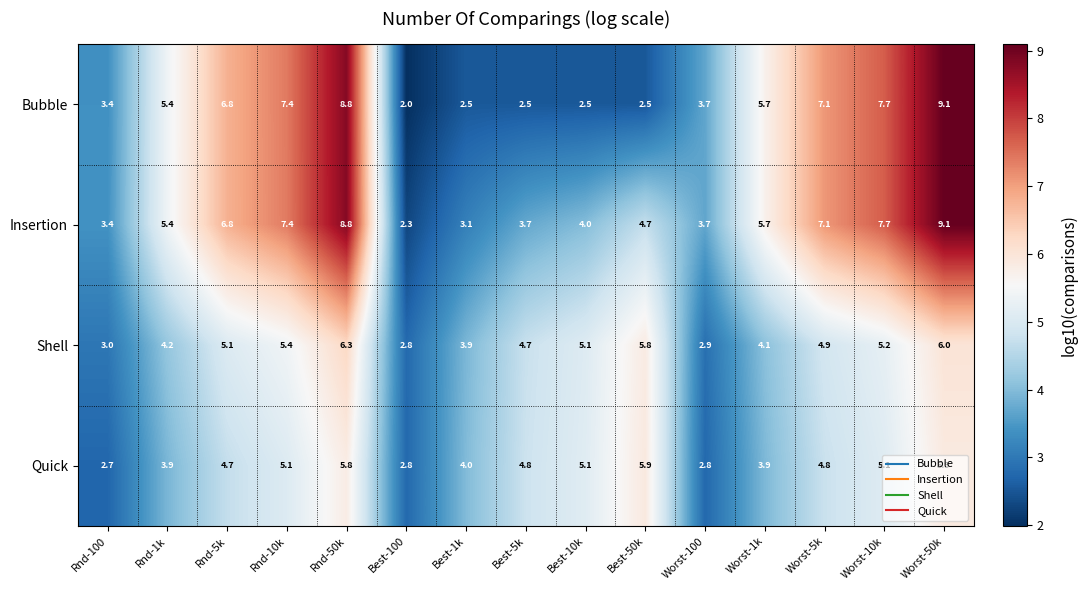

Is it true that Bubble equals 10.2 at Worst-10k?

False